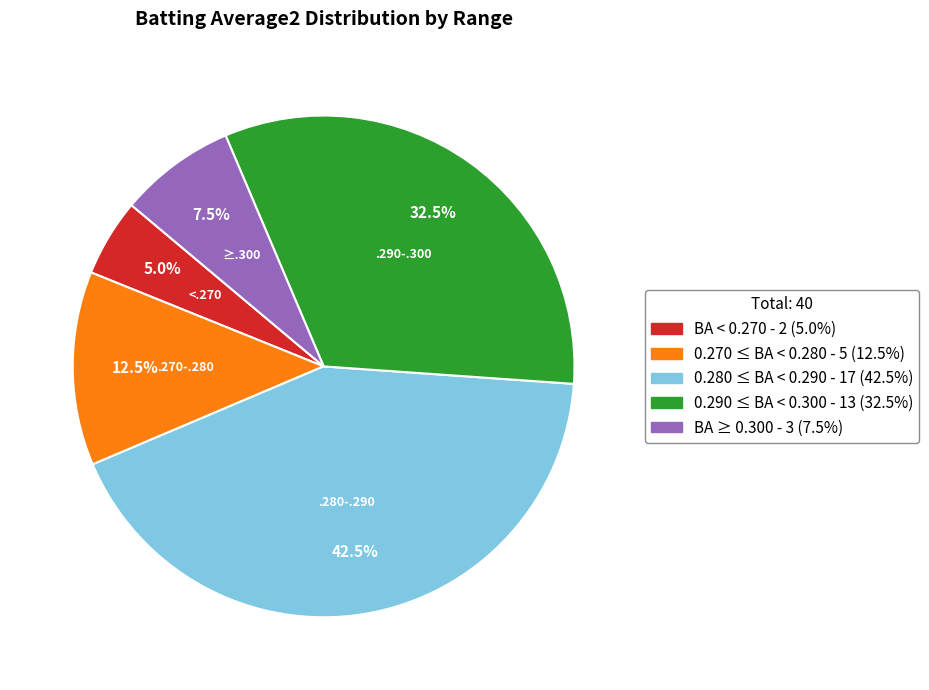

Count the number of slices in the pie.

5